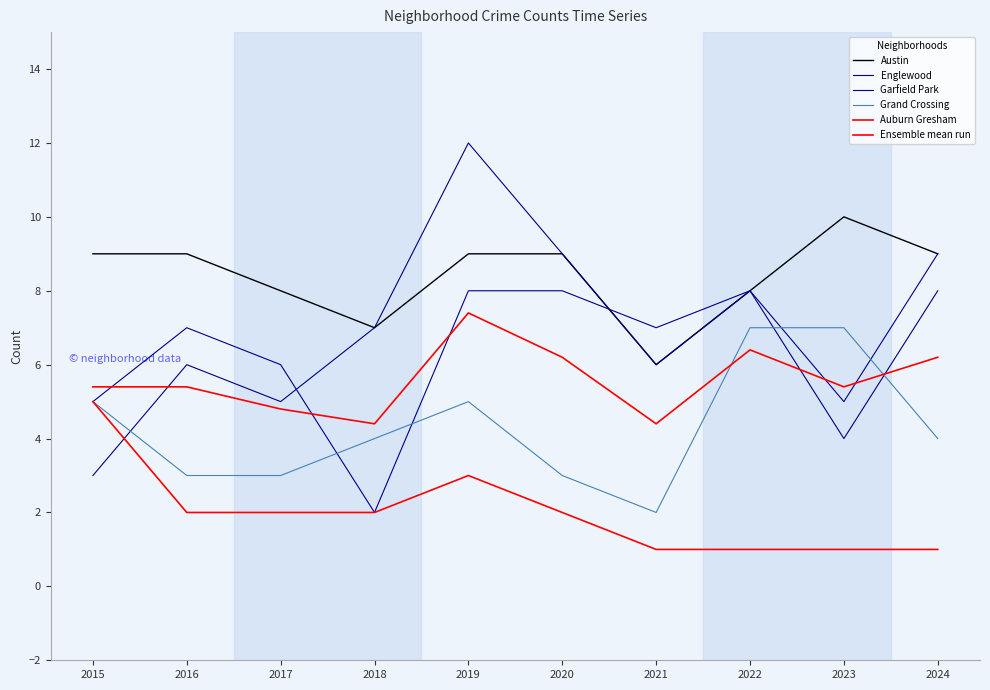

How many interior local peaks does the Englewood series have?

2